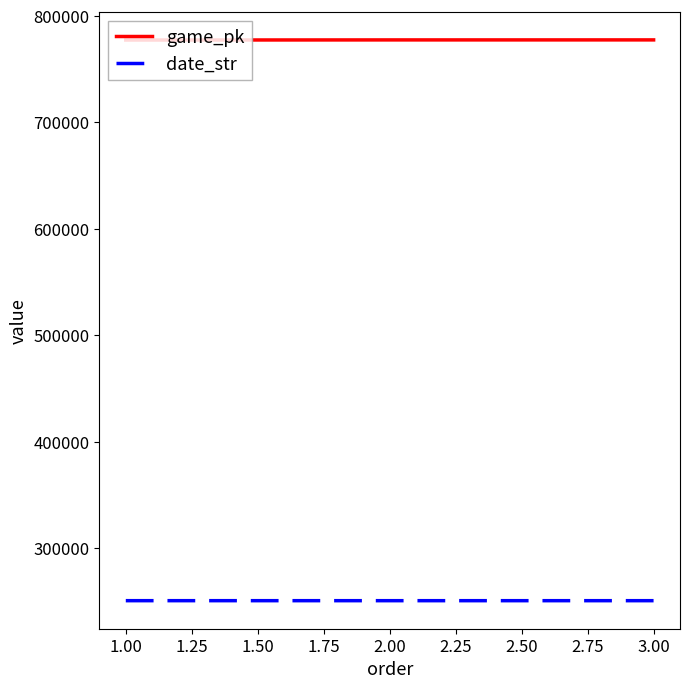

What is the sum of all game_pk values?

2332561